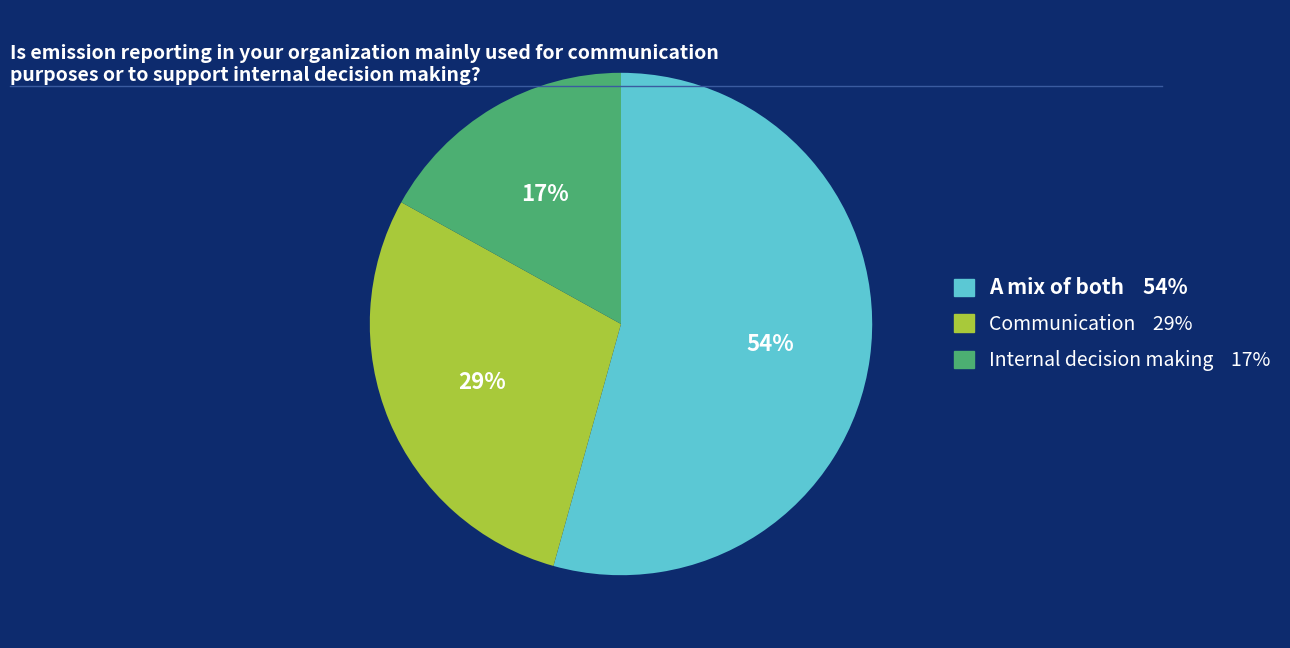

To the nearest percent, what is the average slice percentage?

33%